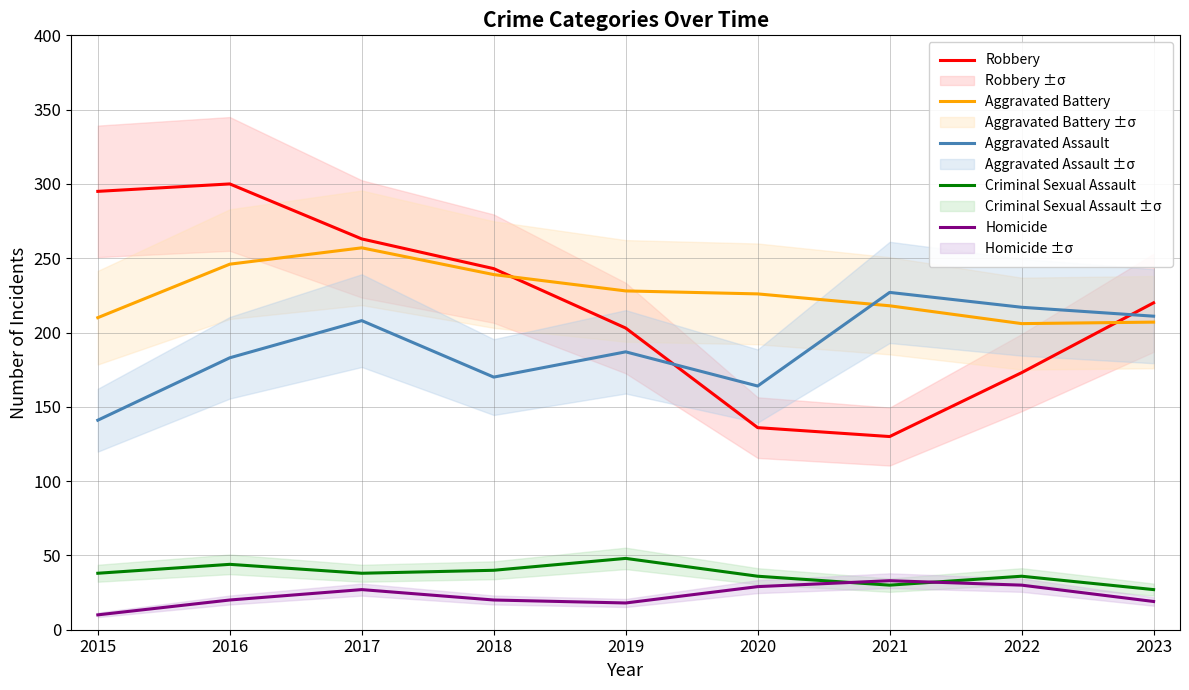

In Robbery, how many points are higher than both neighbors (excluding endpoints)?

1